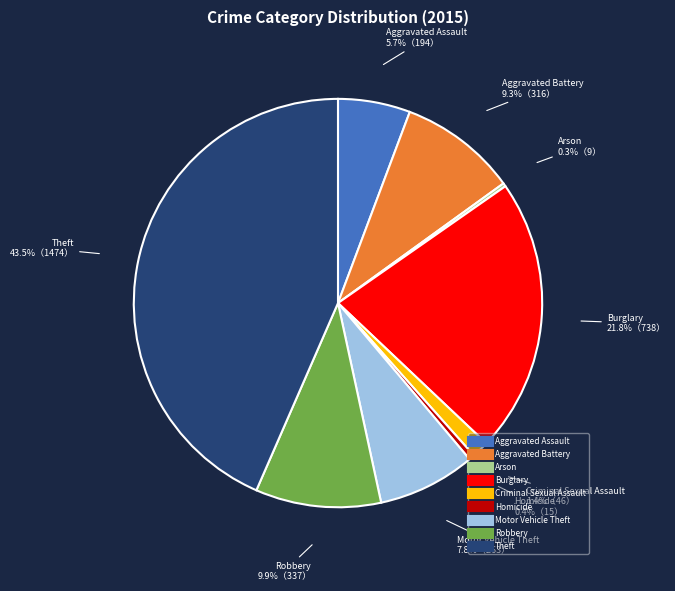

True or false: Aggravated Battery accounts for 9% of the total.

True